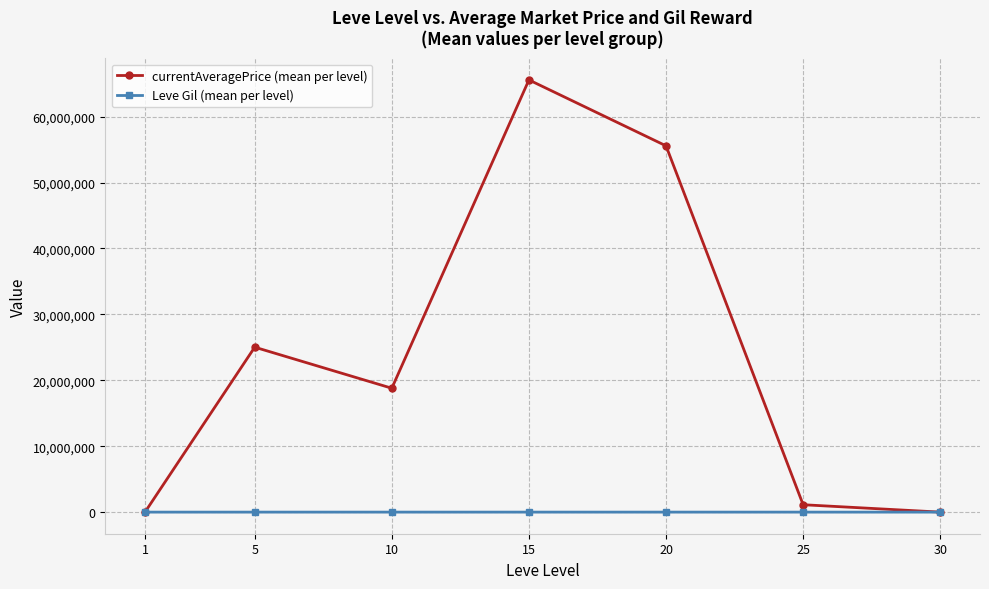

Which series has the largest total across all categories?

currentAveragePrice (mean per level)